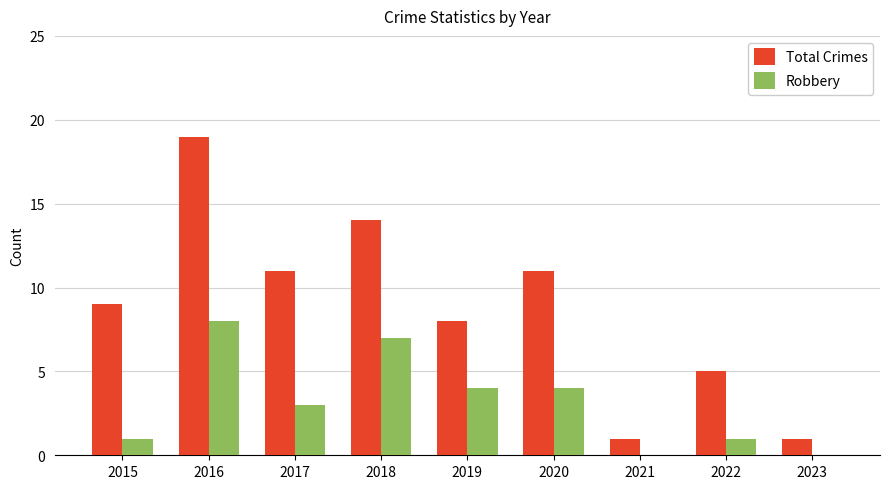

Count the number of data series in this chart.

2